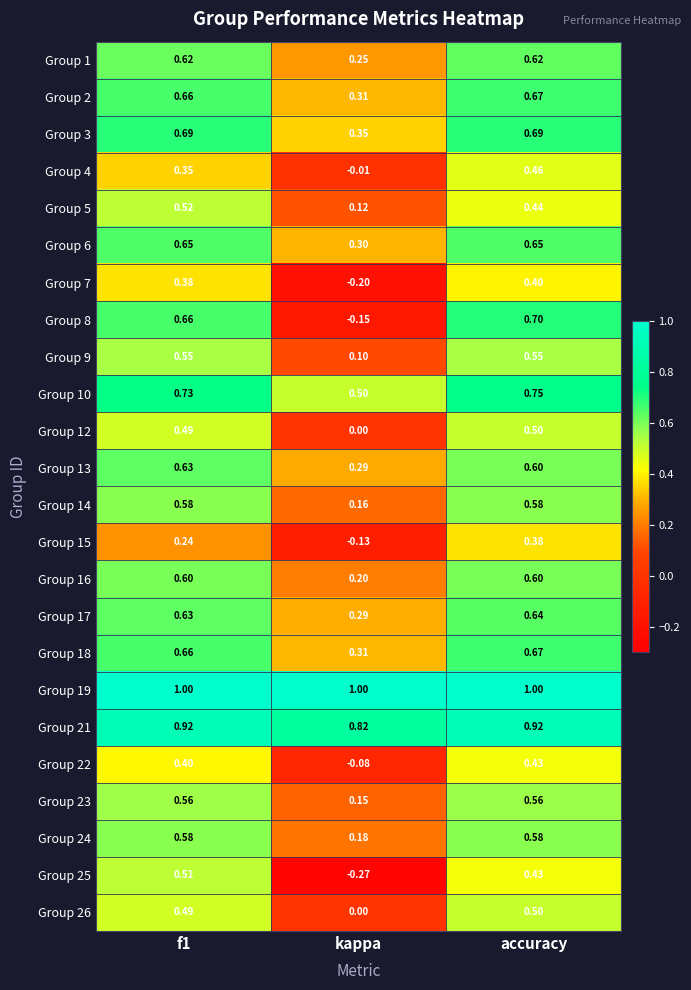

Where is Group 1 nearest to the value 0?

kappa